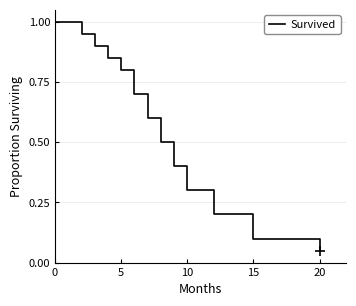

What is the maximum value shown in the chart?

1.0